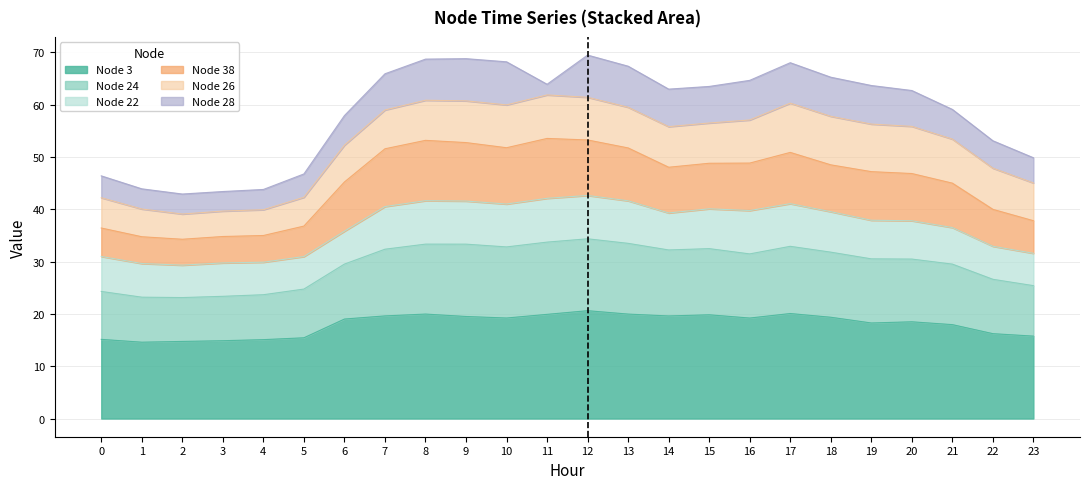

How many data points does each series have?

24